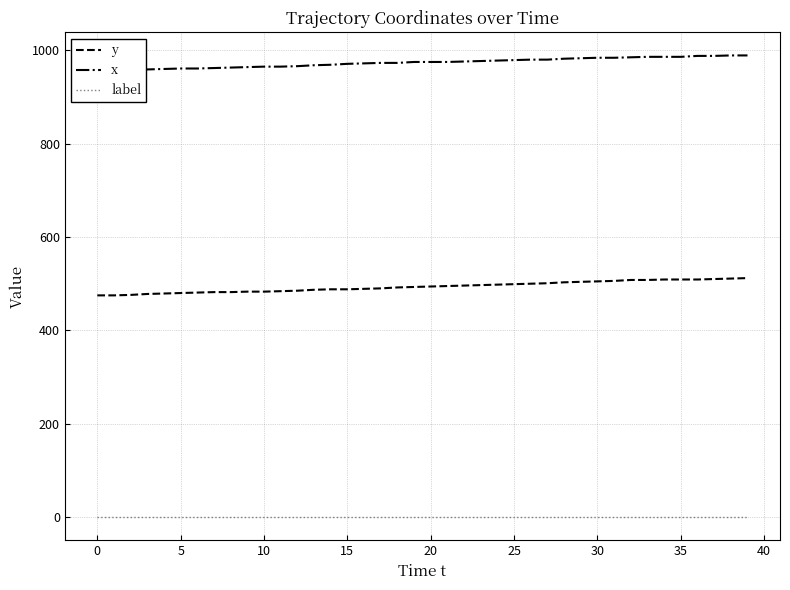

What is the label of the 2nd point from the right?

38